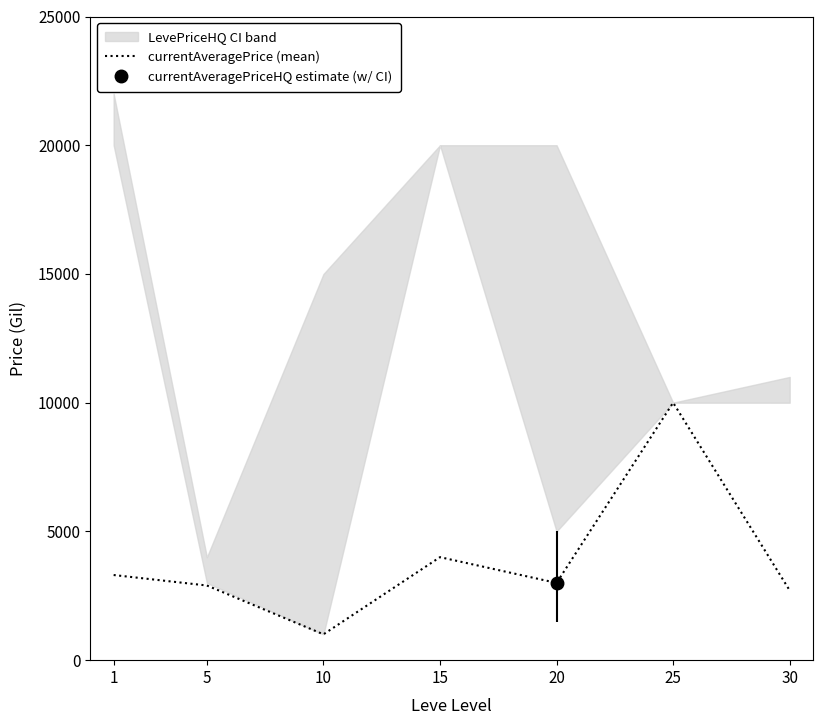

How many lines are shown in the chart?

1